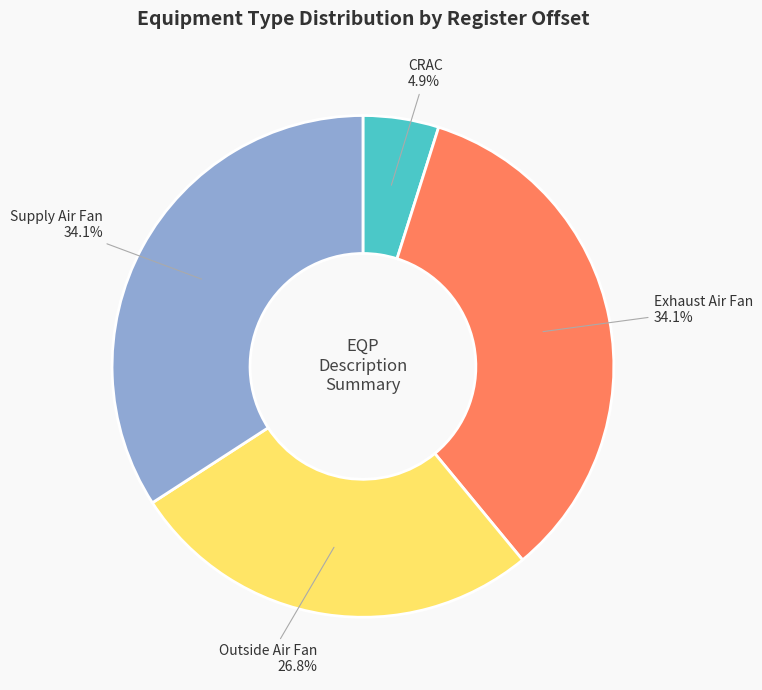

Does any single category account for the majority?

No